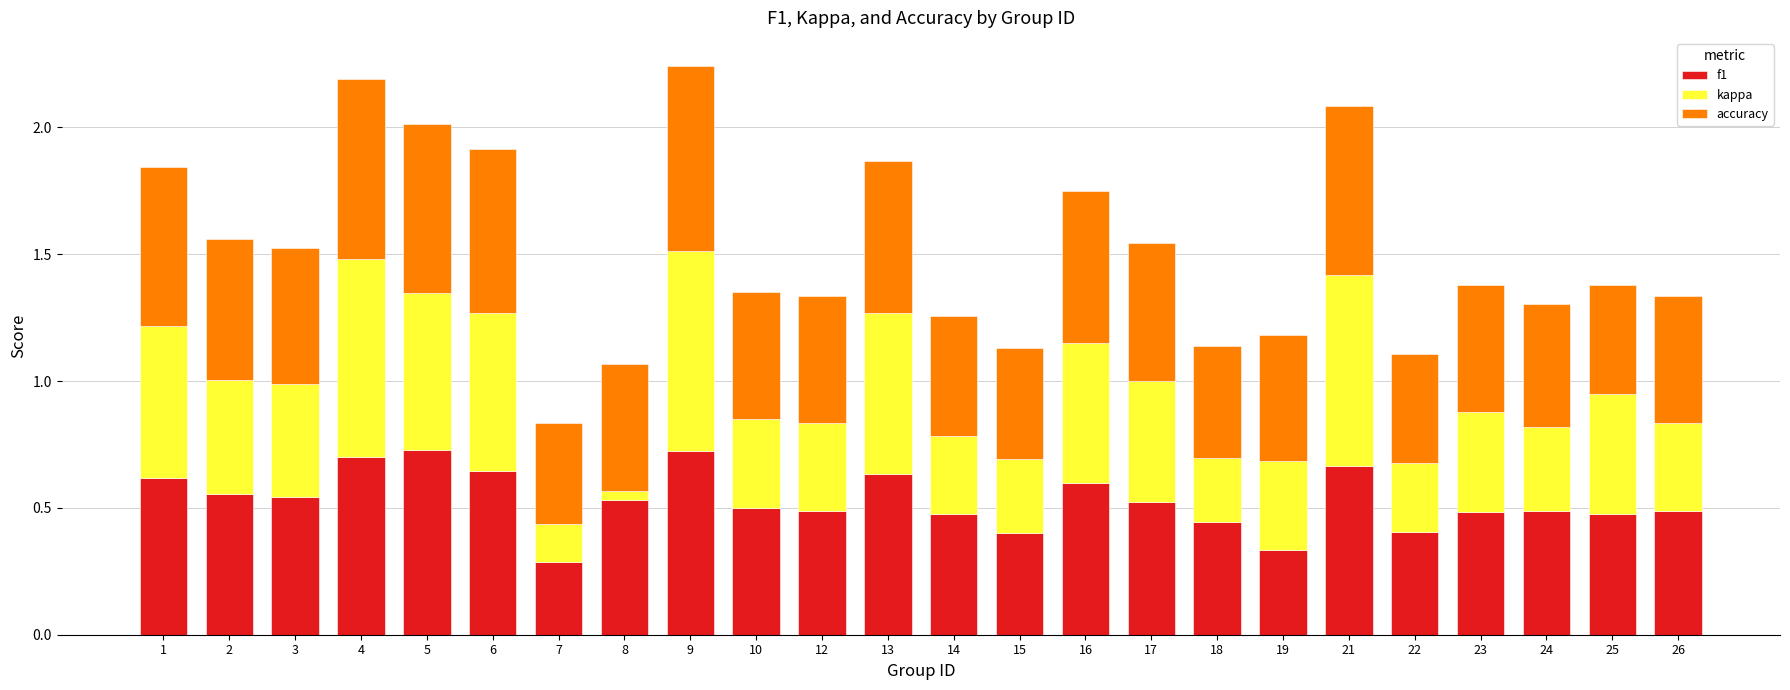

What is the sum of all f1 values?

12.7